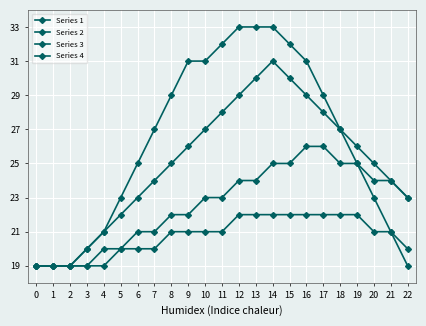

At 9, list the series in order from smallest to largest.

Series 4, Series 3, Series 2, Series 1